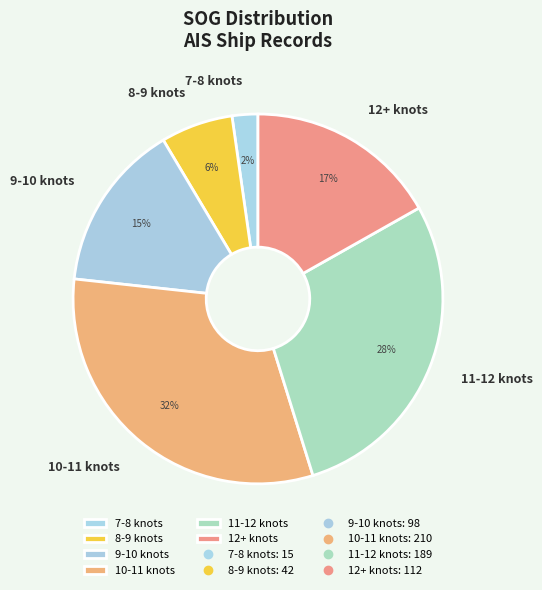

Does 11-12 knots represent more than half of the total?

No